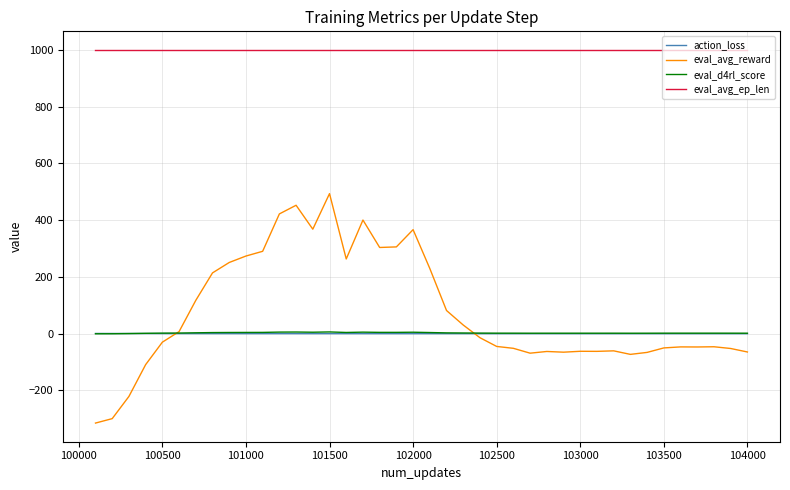

True or false: eval_d4rl_score and eval_avg_ep_len intersect in this chart.

False